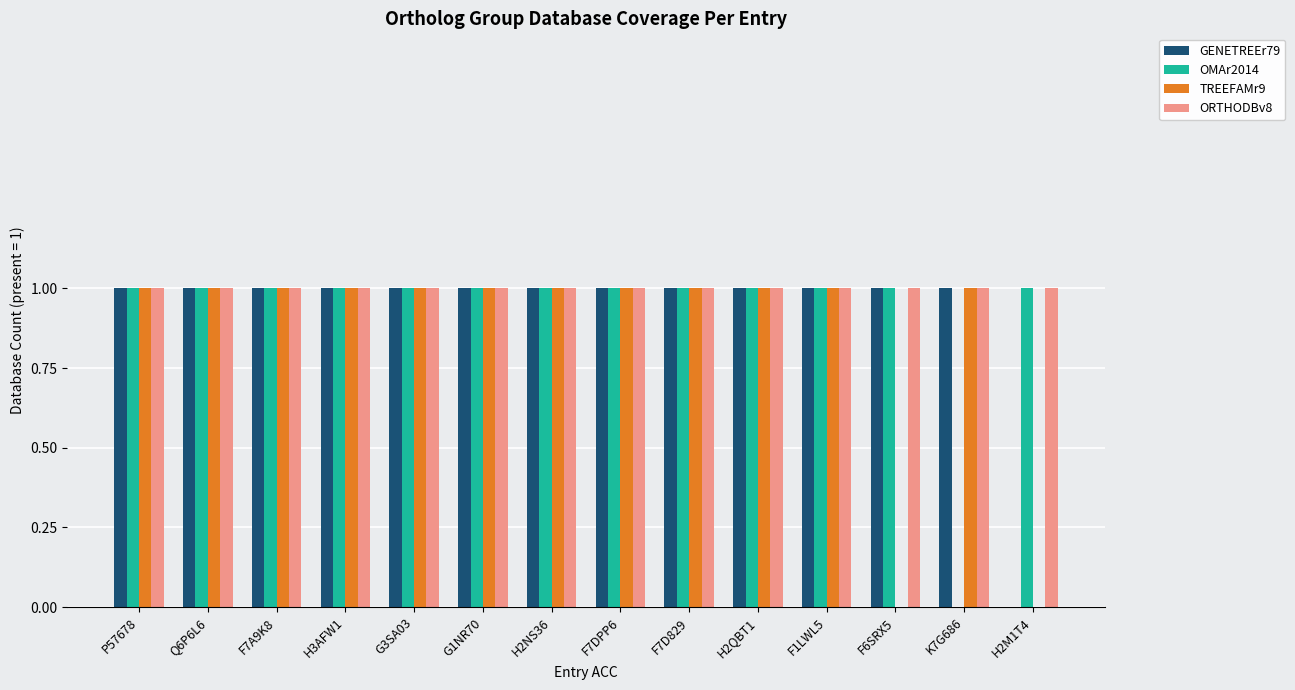

What is the total value across all series at H3AFW1?

4